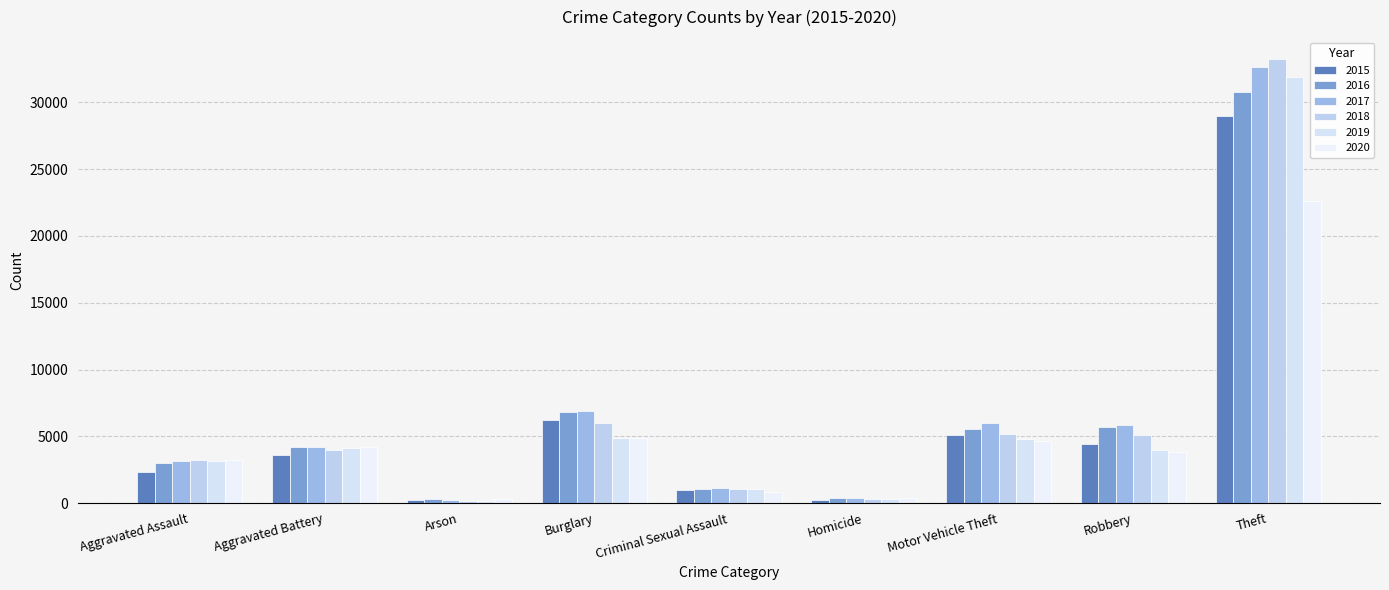

How many data points does each series have?

9